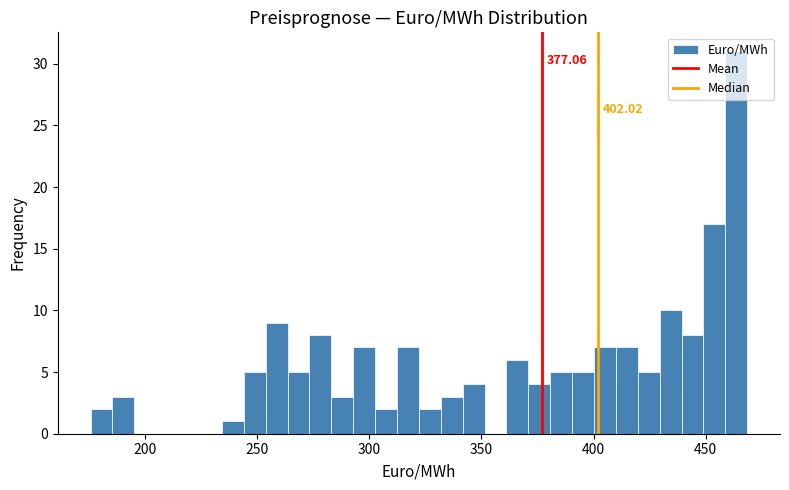

Around what value on the x-axis is the tallest bar? Give the approximate position of its centre, as read against the axis.

465